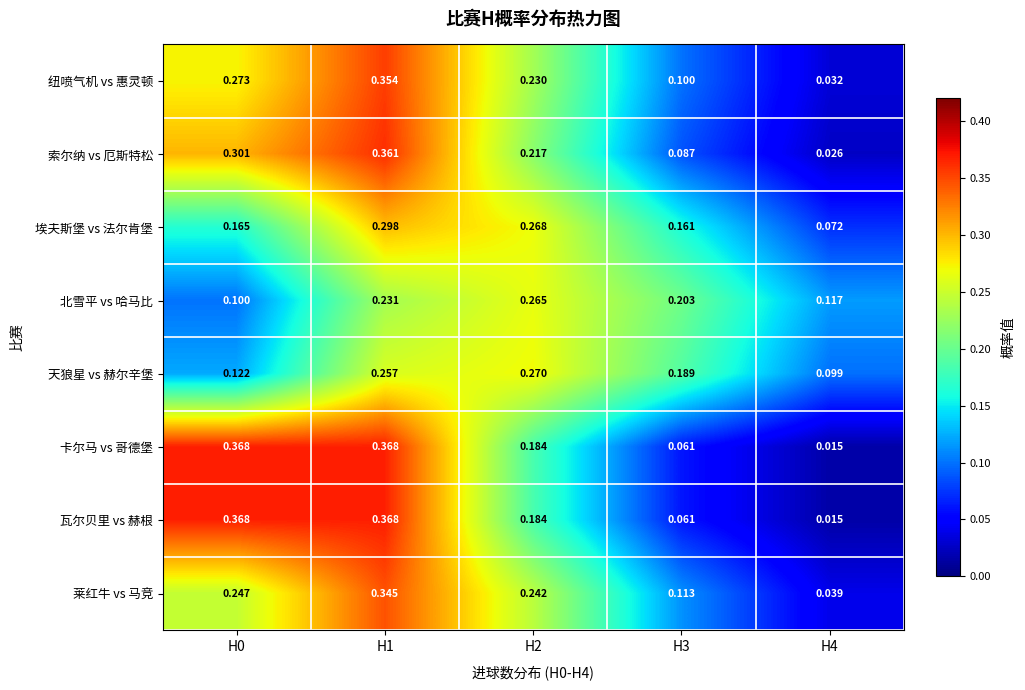

At which category is the sum across all series the highest?

H1